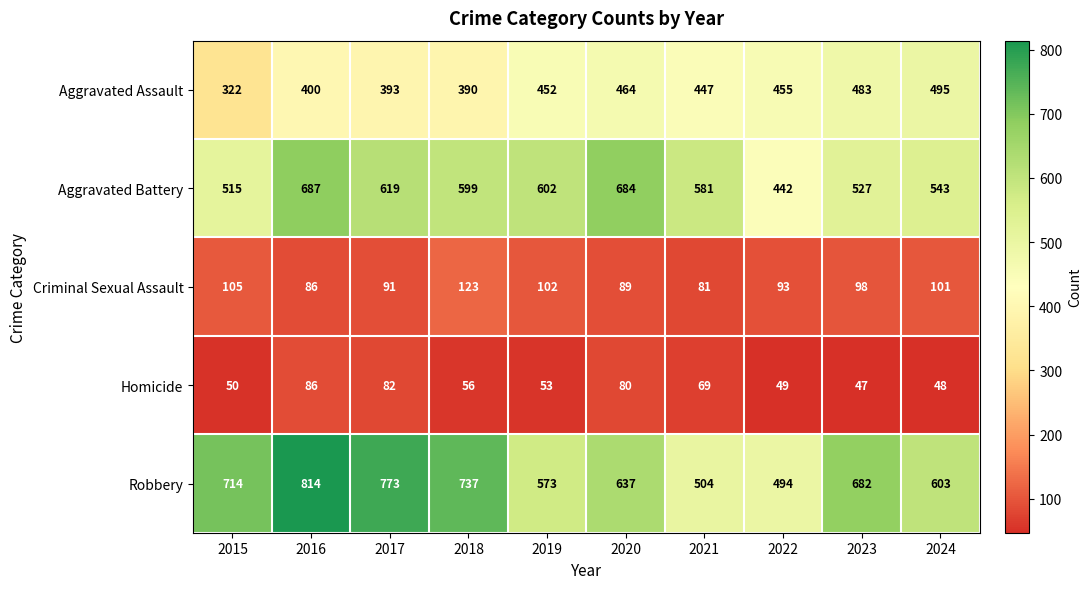

What is the difference between the Aggravated Assault values at 2017 and 2019?

59